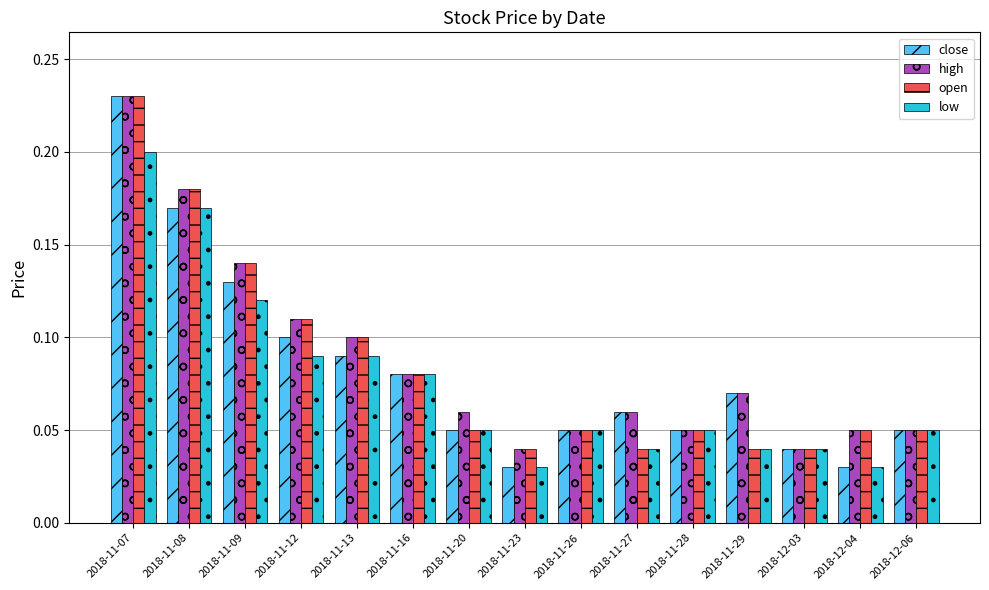

Which category has the highest value in the close series?

2018-11-07